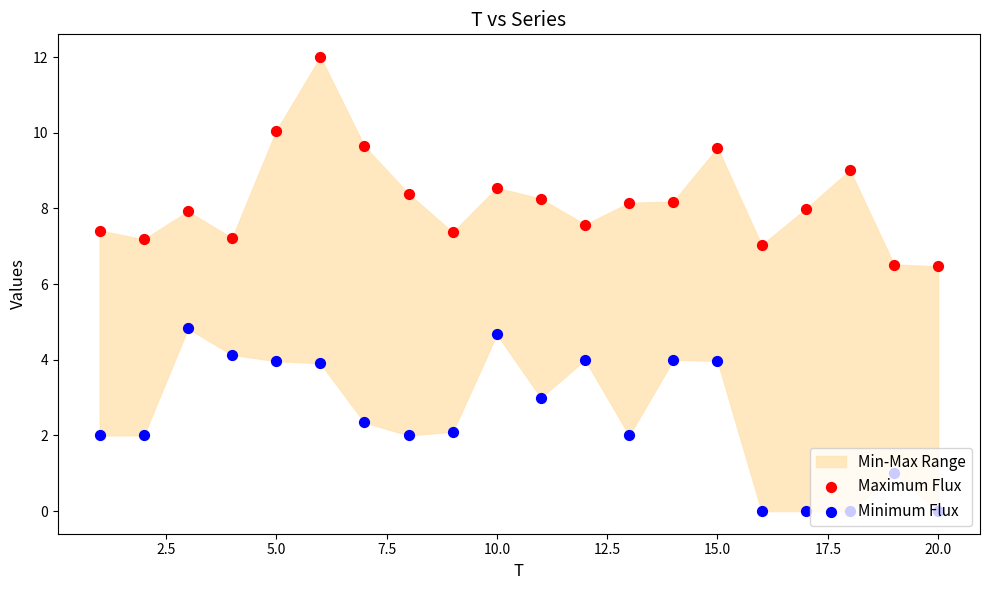

Which series has the largest Y range (max minus min)?

Maximum Flux